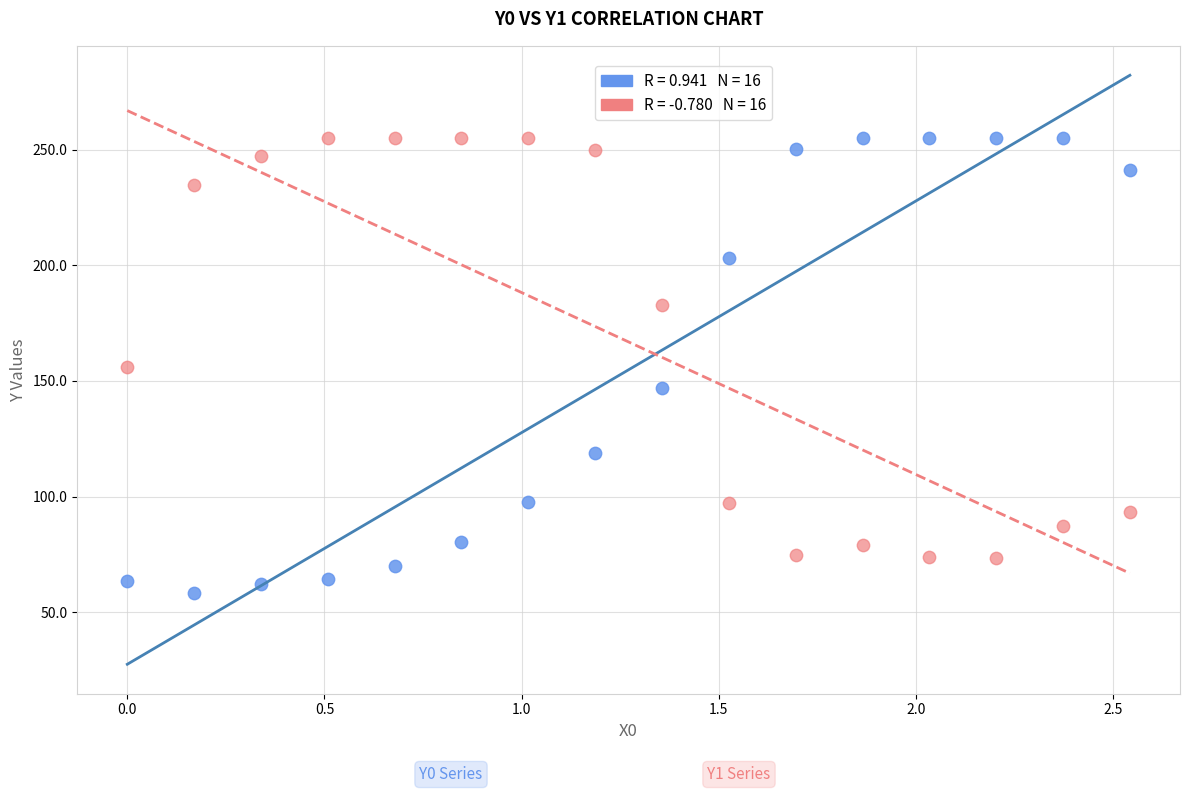

Across all data points, what is the range of X values (max minus min)?

2.5